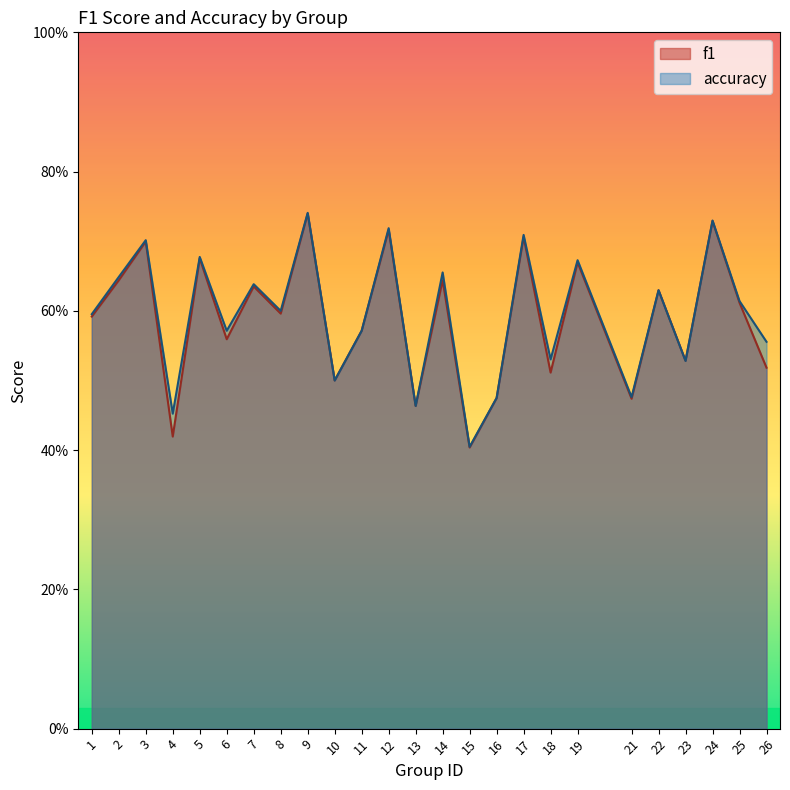

How many categories are shown in the chart?

25